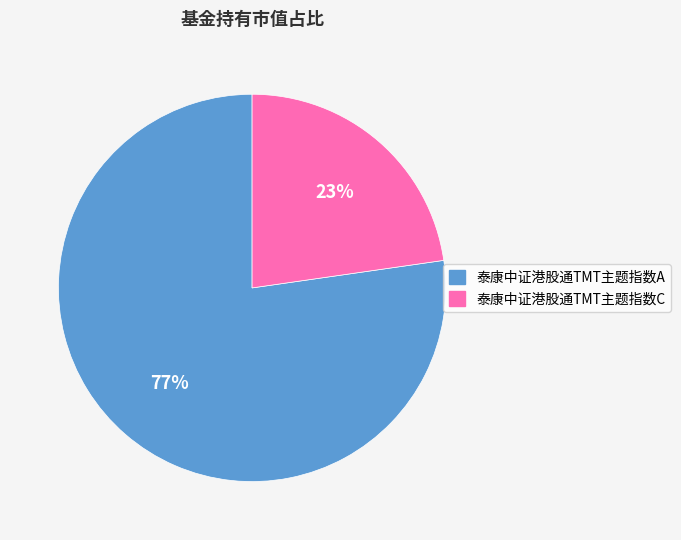

To the nearest percent, what is the average slice percentage?

50%